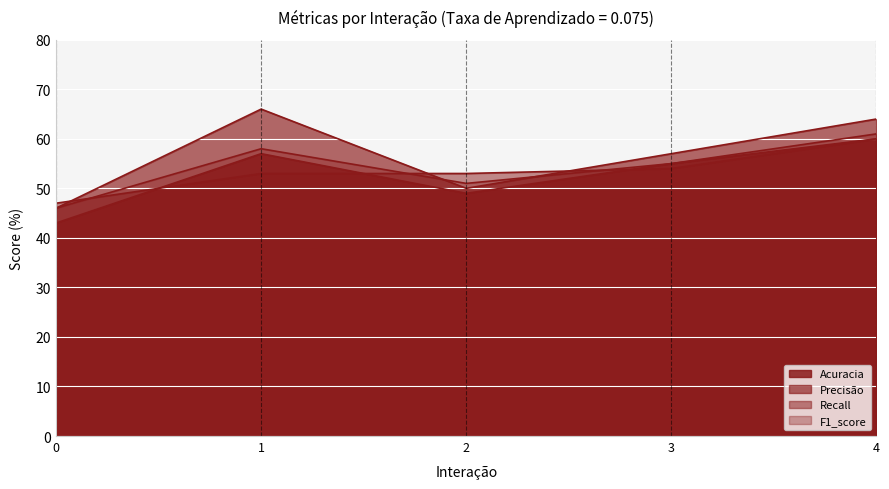

How many F1_score values are between 51 and 58?

3